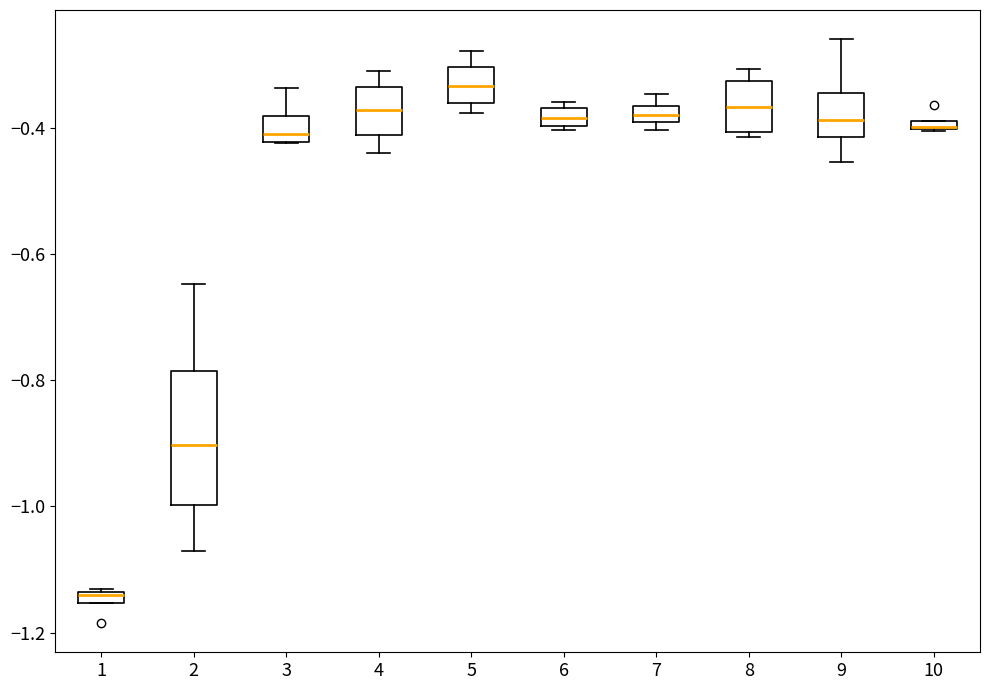

Which box is the tallest, from its lower edge to its upper edge?

2